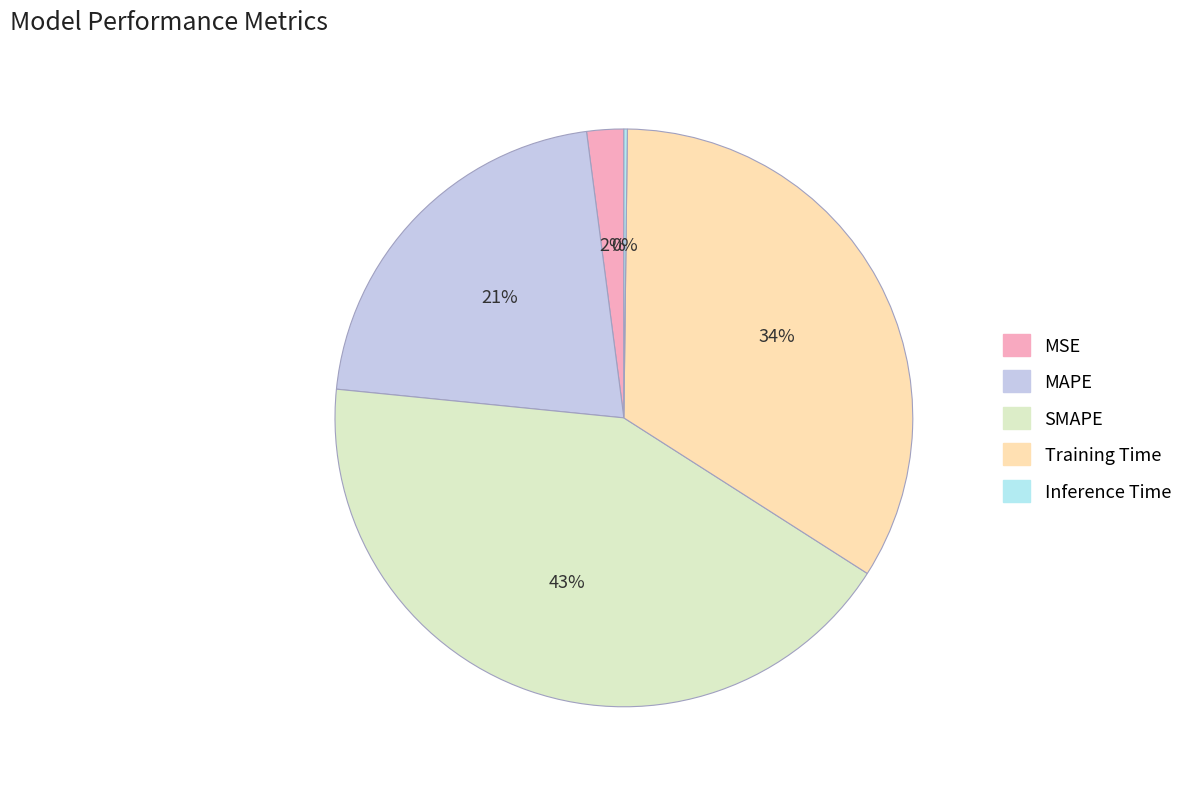

To the nearest percent, what portion does MAPE represent?

21%